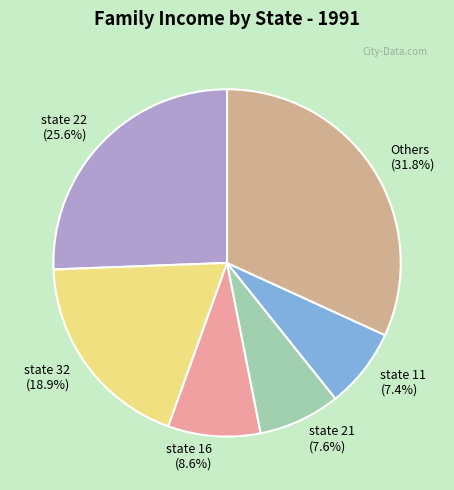

What percentage is NOT represented by state 21?

92.4%